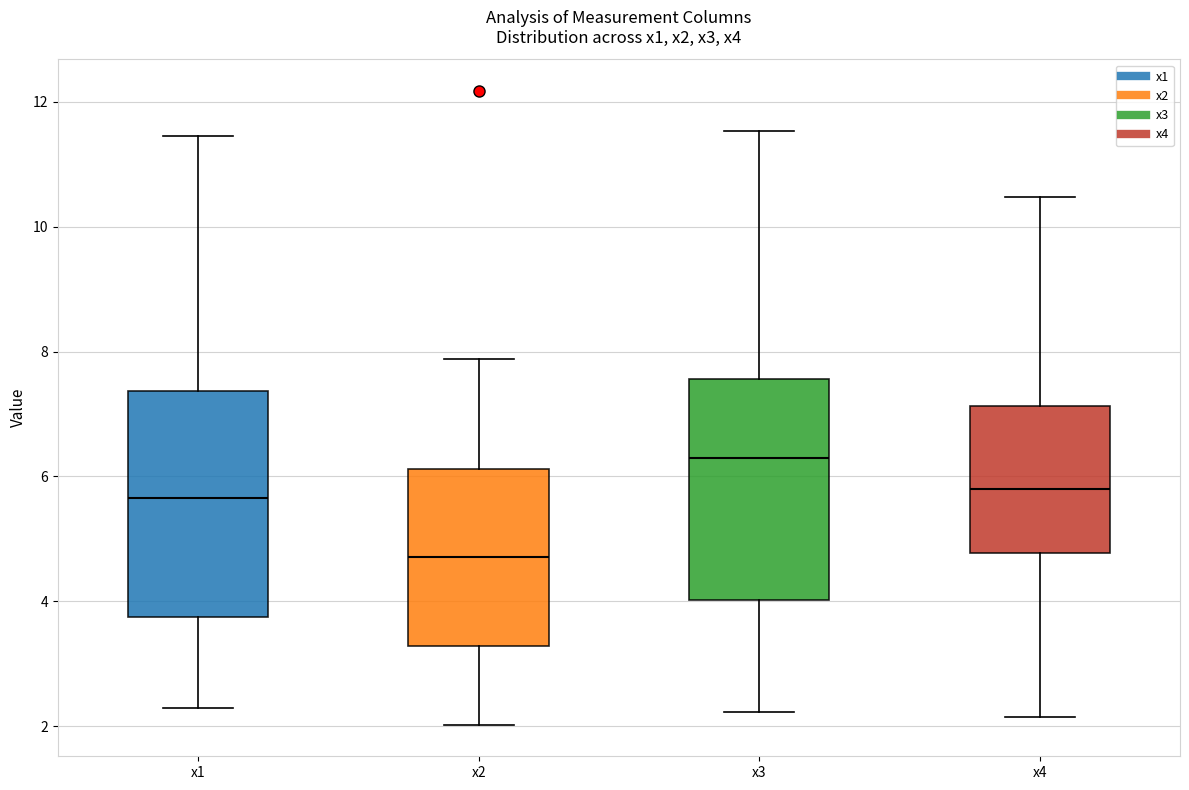

Reading left to right, transcribe this box plot: for each box, give where its median line is, the range the box spans, and where its two whiskers end, as read against the y-axis. The values are not printed on the chart, so give them approximately, as read against the axis.

x1: median 5.6, box 3.8 to 7.4, whiskers 2.2 to 11.4
x2: median 4.8, box 3.2 to 6.2, whiskers 2.0 to 7.8
x3: median 6.2, box 4.0 to 7.6, whiskers 2.2 to 11.6
x4: median 5.8, box 4.8 to 7.2, whiskers 2.2 to 10.4